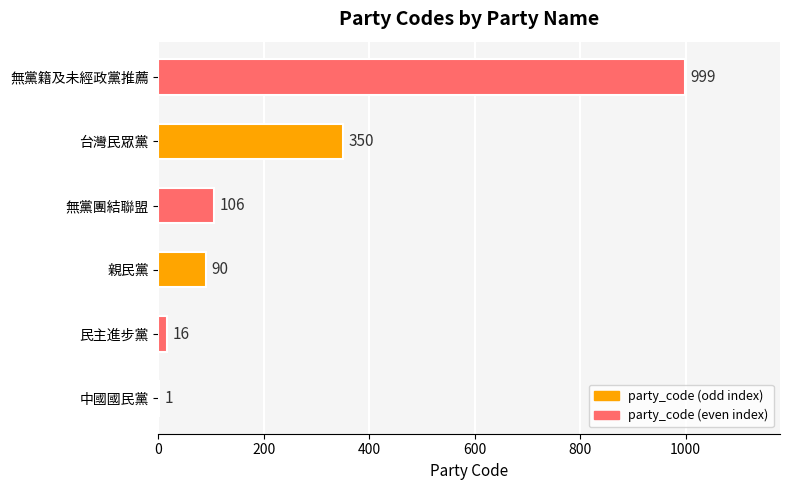

Where is the data nearest to the value 500?

台灣民眾黨